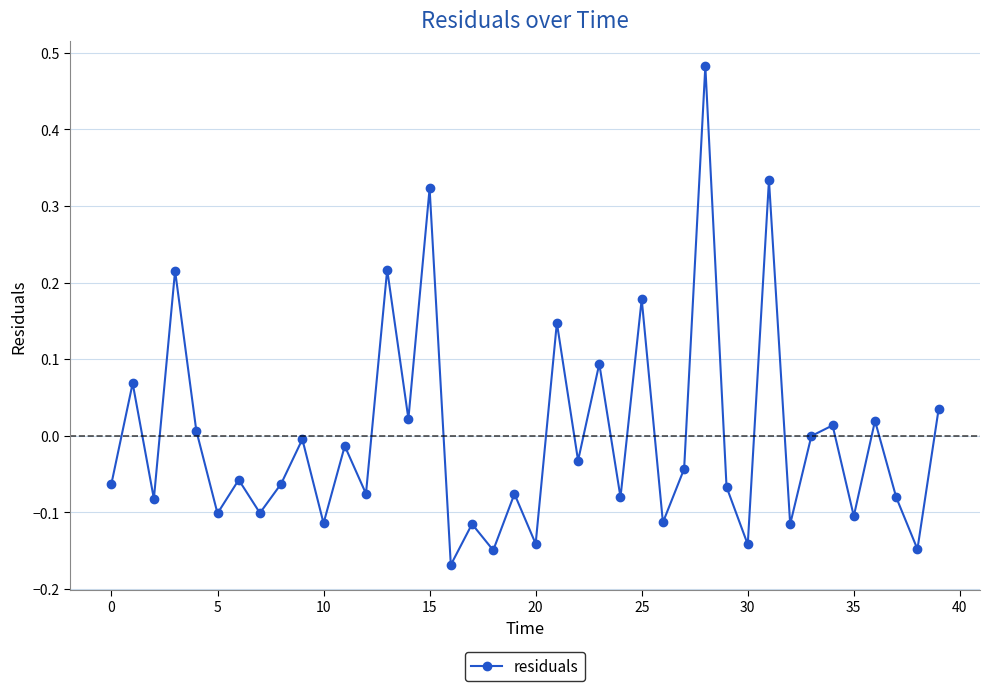

What is the difference between the maximum and second lowest values?

0.6